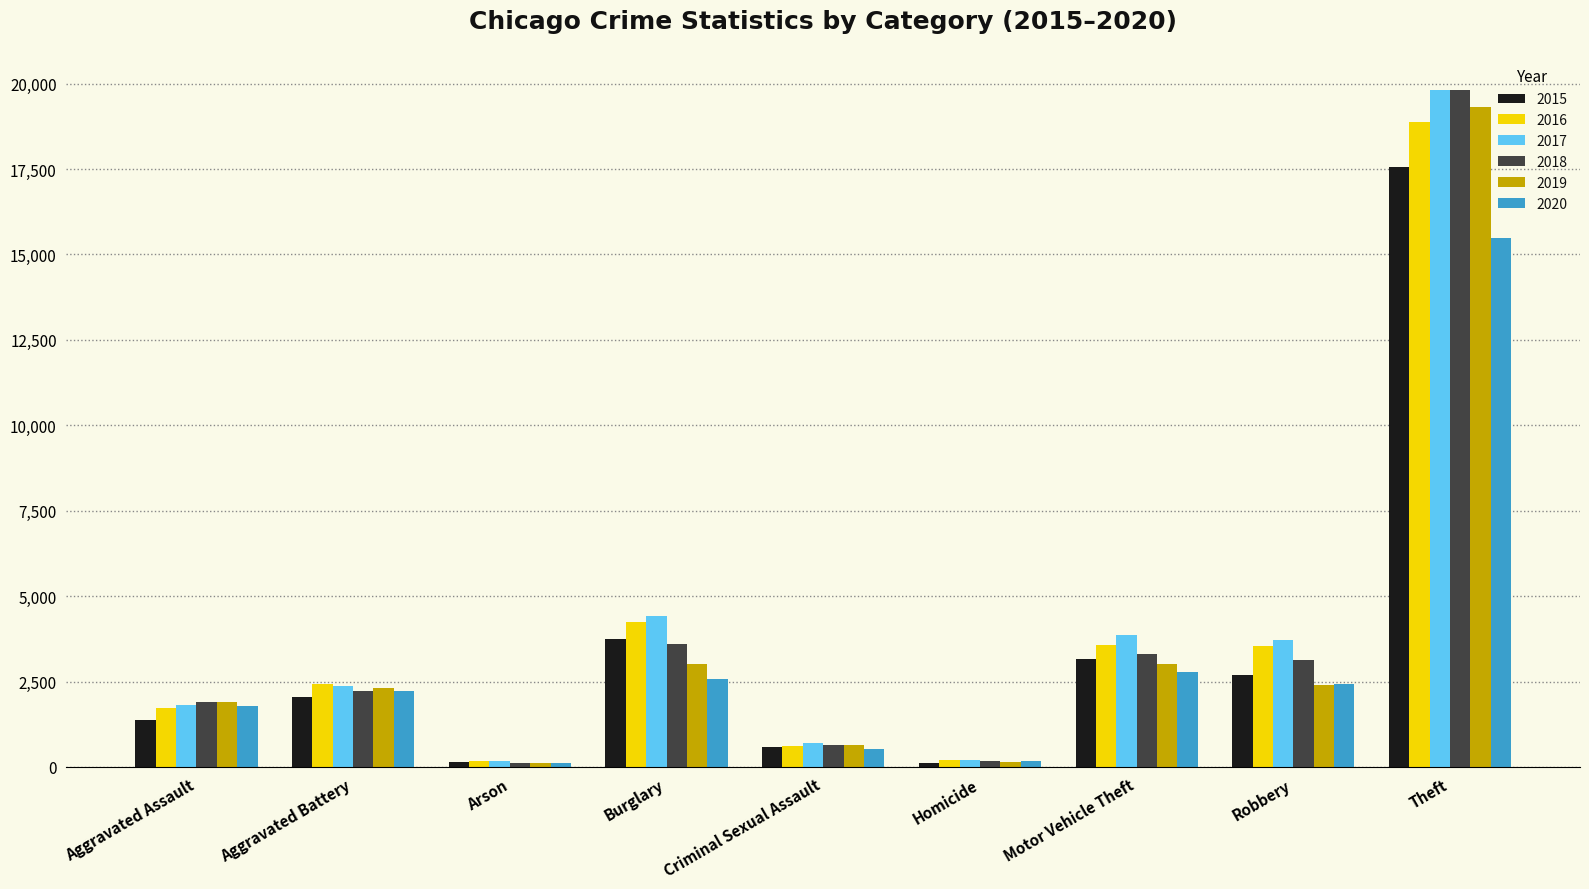

At which category is the sum across all series the highest?

Theft